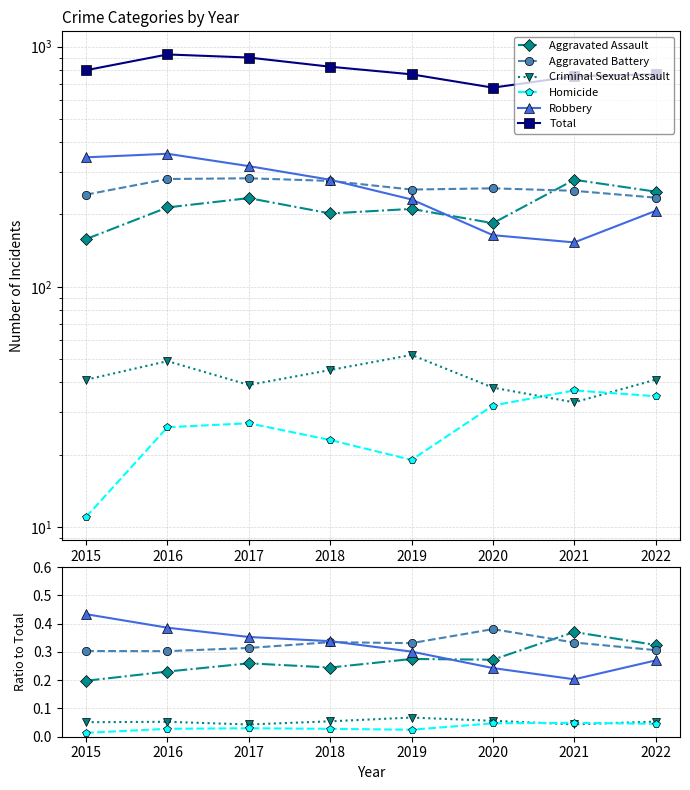

Reading left to right, transcribe all the data shown in this chart.

Aggravated Assault: 0.2	0.2	0.3	0.2	0.3	0.3	0.4	0.3
Aggravated Battery: 0.3	0.3	0.3	0.3	0.3	0.4	0.3	0.3
Criminal Sexual Assault: 0.1	0.1	0.0	0.1	0.1	0.1	0.0	0.1
Homicide: 0.0	0.0	0.0	0.0	0.0	0.0	0.0	0.0
Robbery: 0.4	0.4	0.4	0.3	0.3	0.2	0.2	0.3
Total: 798.0	928.0	901.0	825.0	767.0	675.0	753.0	767.0